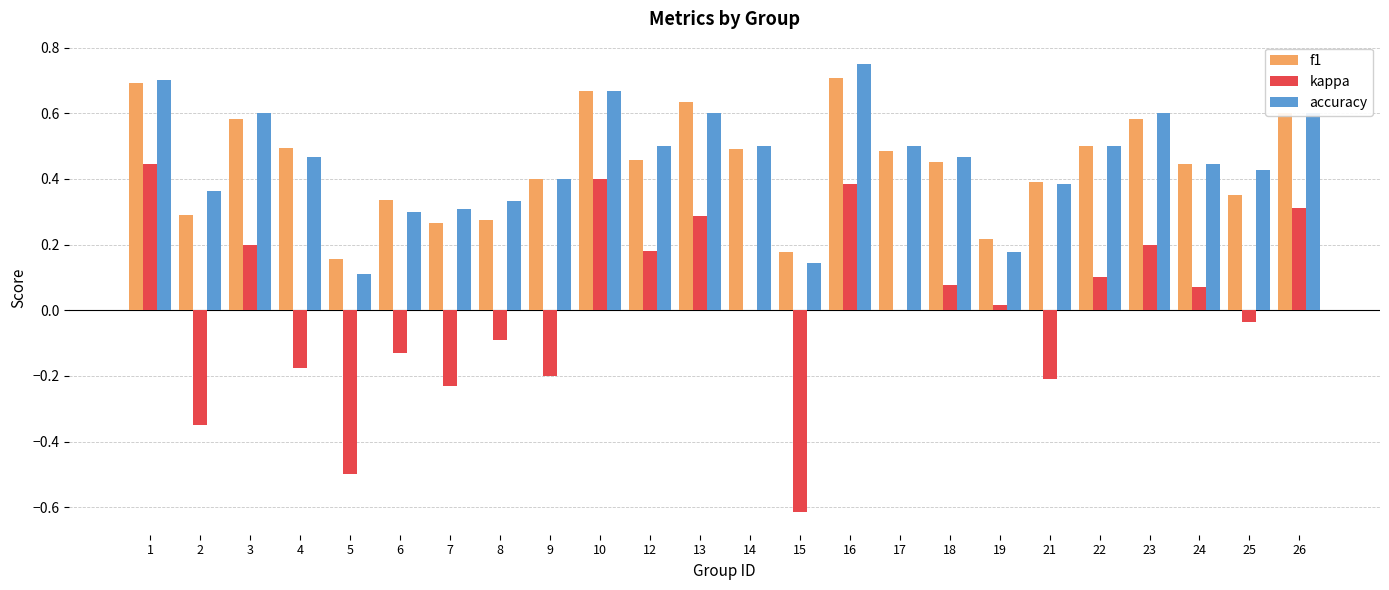

Is the value of f1 at 23 greater than the value of accuracy at 16?

No